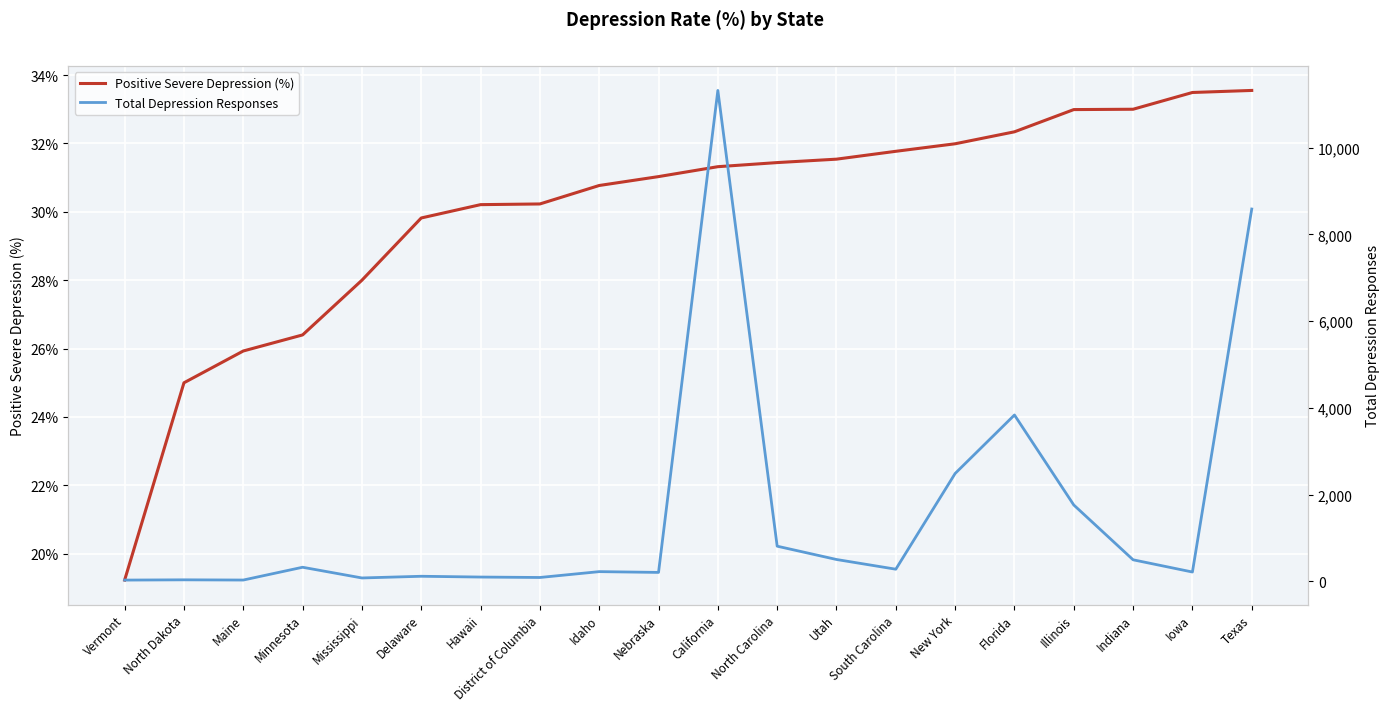

Is it true that Total Depression Responses equals 501.0 at Utah?

True